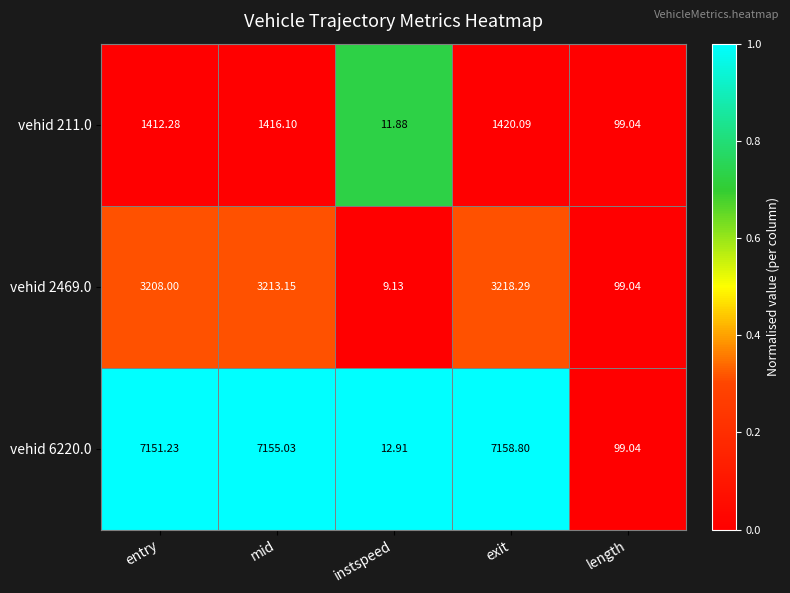

Which category has the highest value in the vehid 6220.0 series?

exit